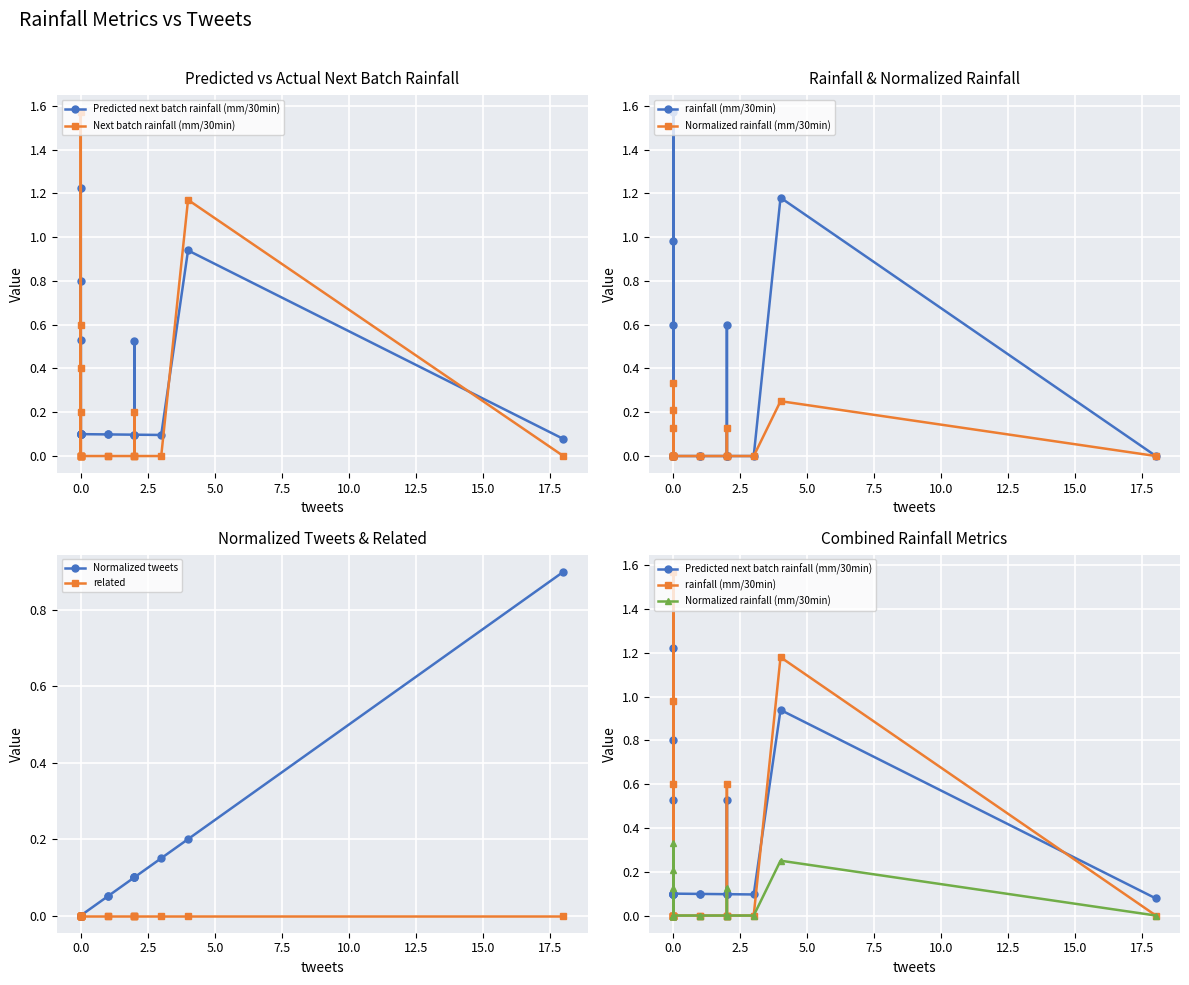

What is the highest value of the Predicted next batch rainfall (mm/30min) series?

1.2